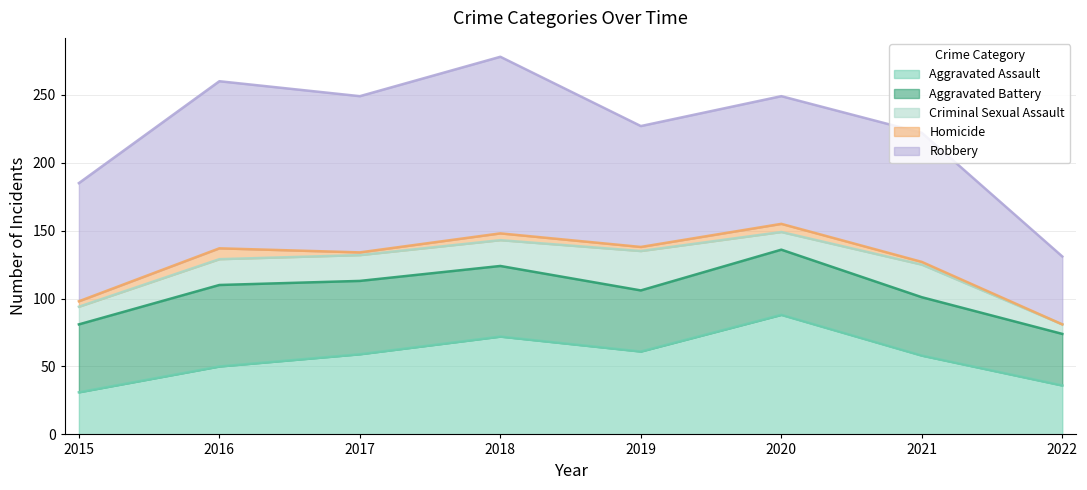

List the labels in order of Aggravated Battery value, smallest first.

2022, 2021, 2019, 2020, 2015, 2018, 2017, 2016